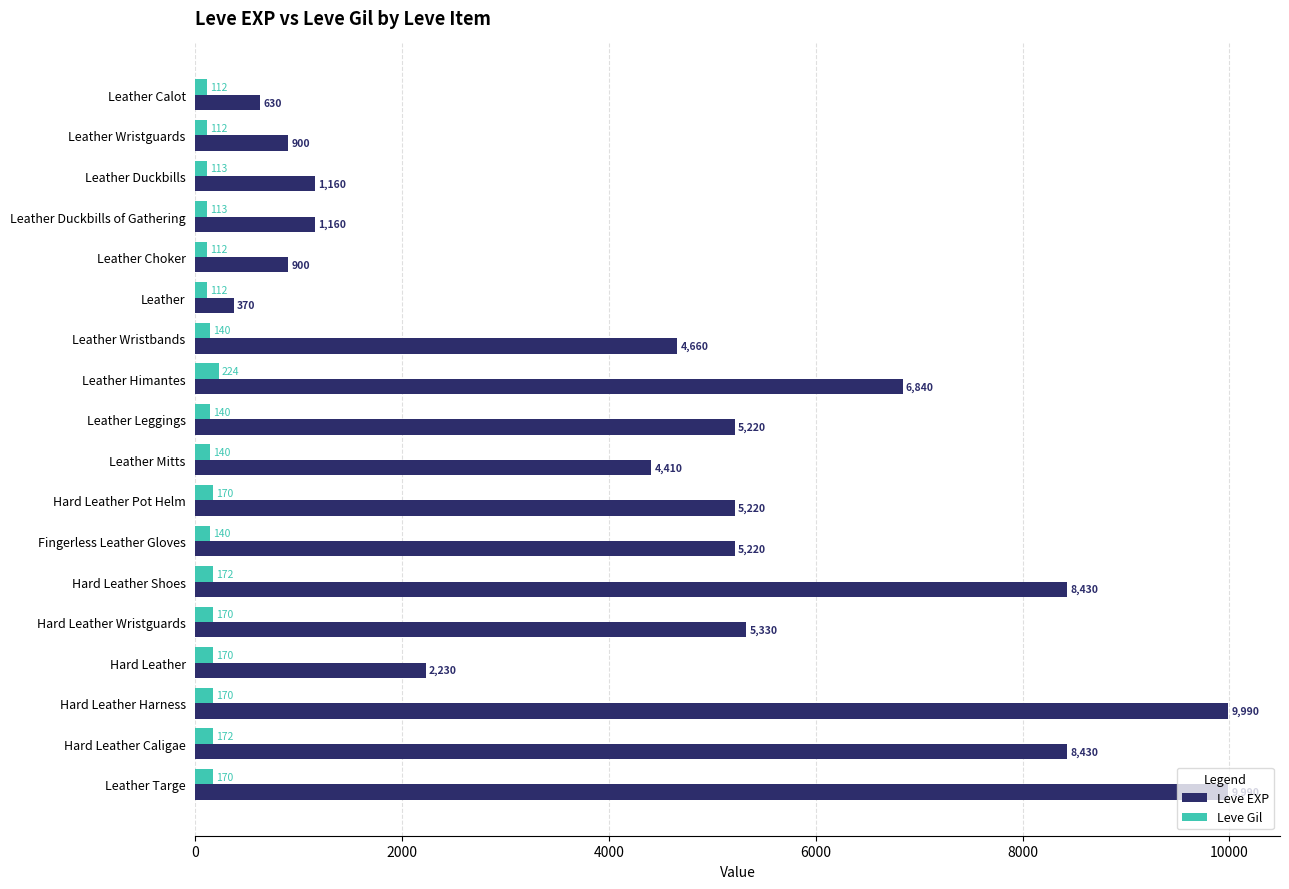

Which series has the largest total across all categories?

Leve EXP